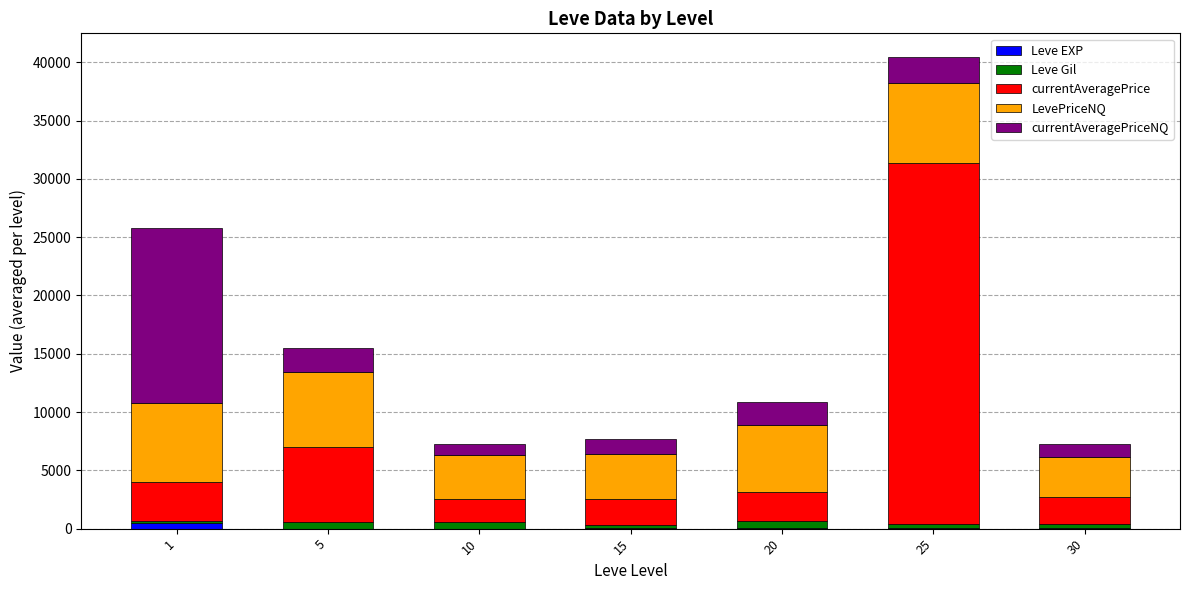

How many distinct data groups are displayed?

5